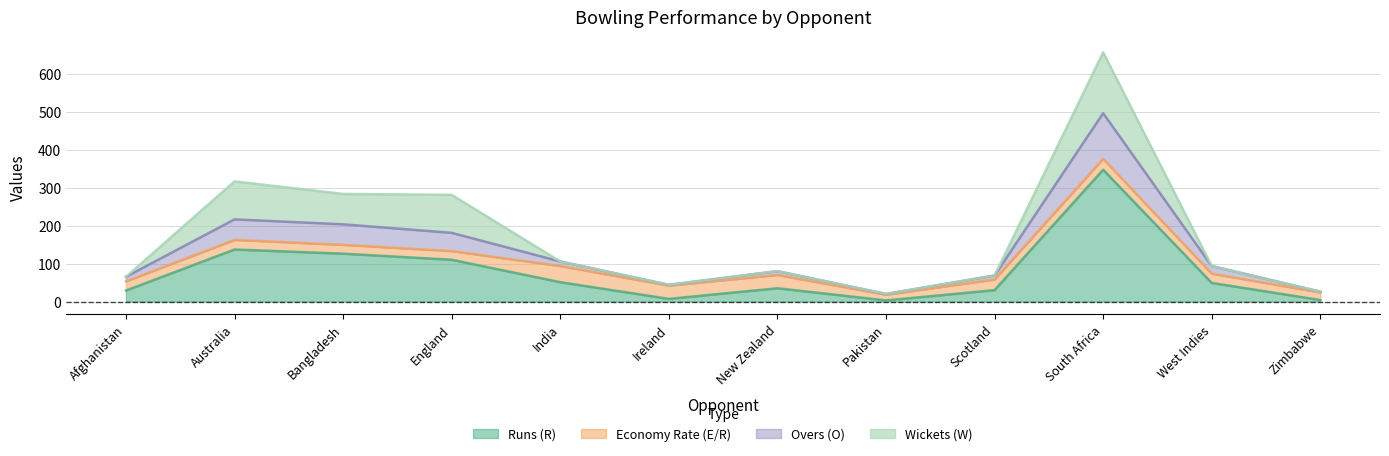

Rank the categories by Runs (R) value from lowest to highest.

Pakistan, Zimbabwe, Ireland, Afghanistan, Scotland, New Zealand, West Indies, India, England, Bangladesh, Australia, South Africa